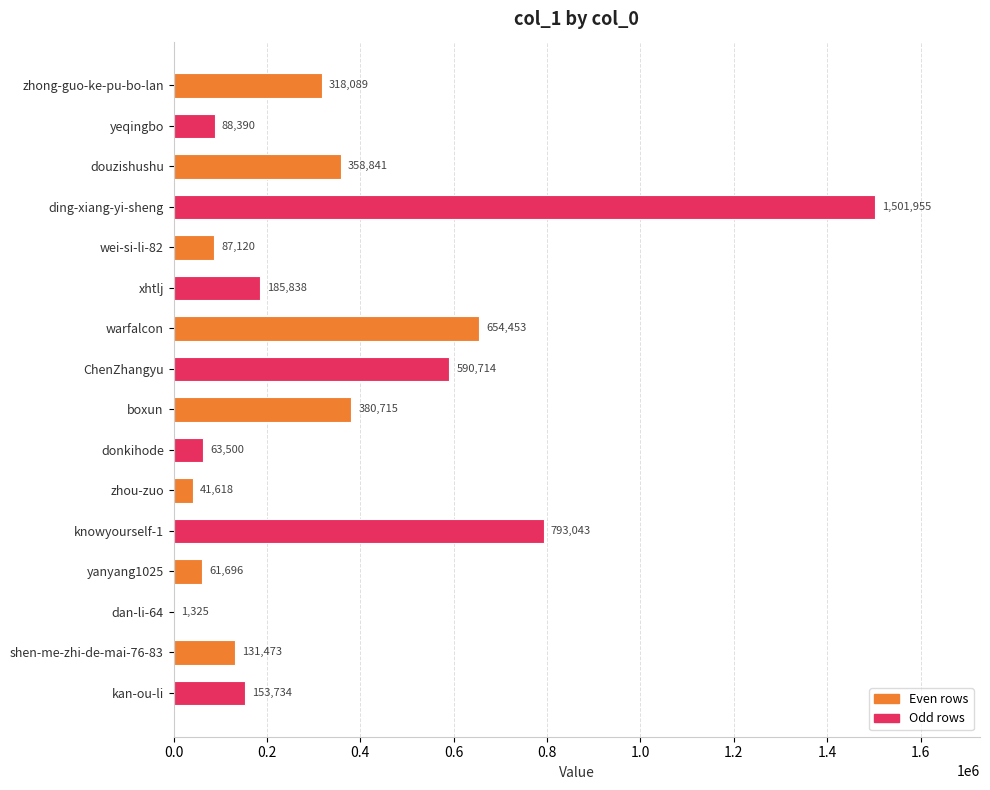

What is the ratio of the value at shen-me-zhi-de-mai-76-83 to the value at yanyang1025?

2.1